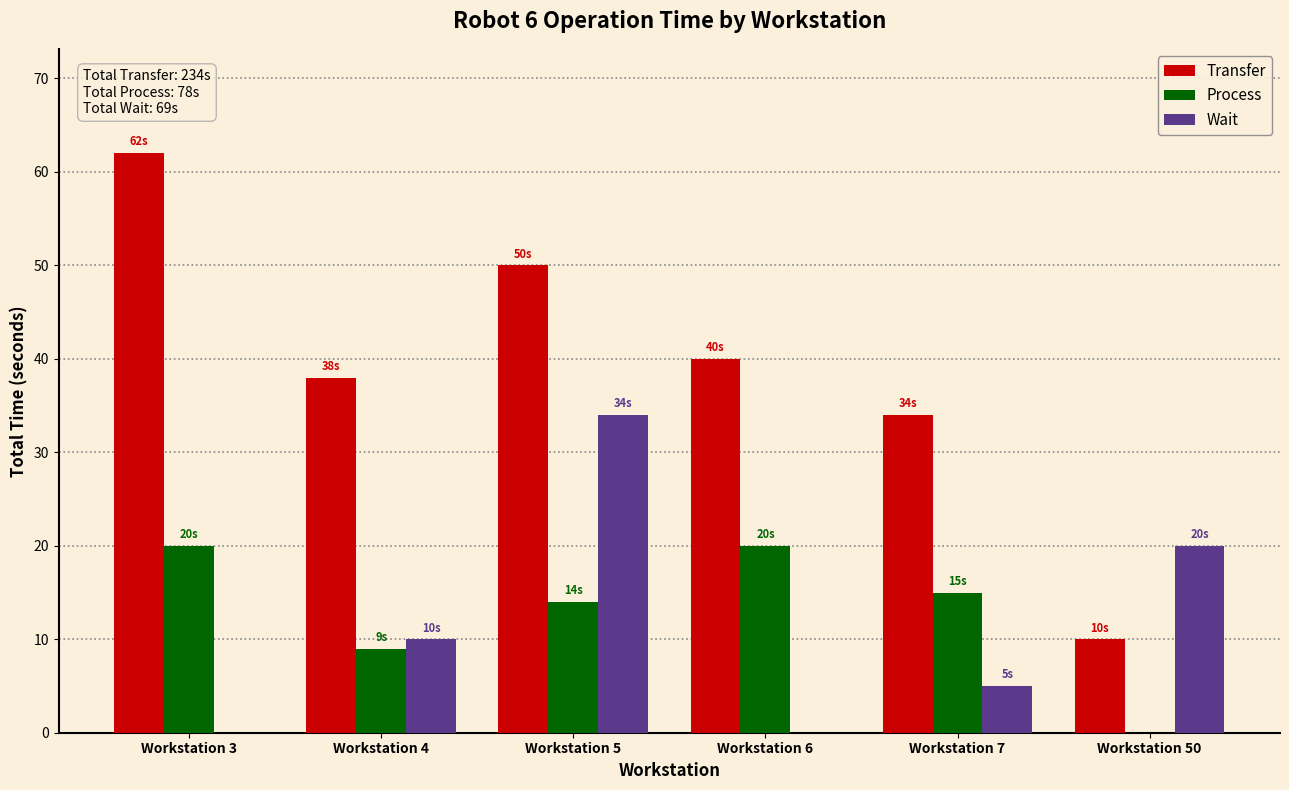

What is the spread (max minus min) of values at Workstation 6?

40